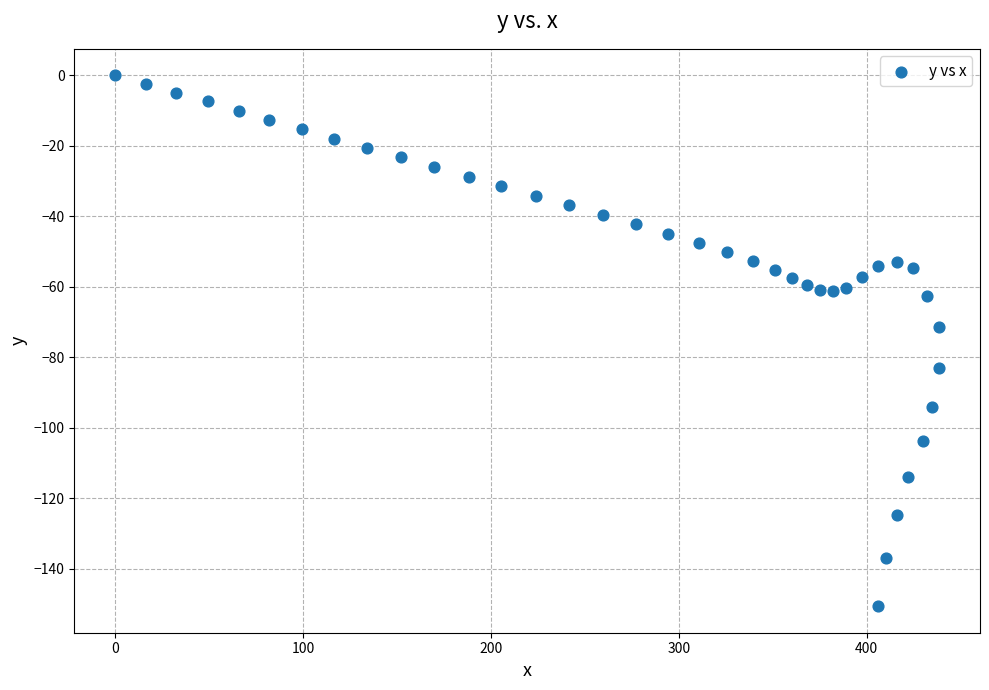

What is the range of Y values (max minus min)?

150.6